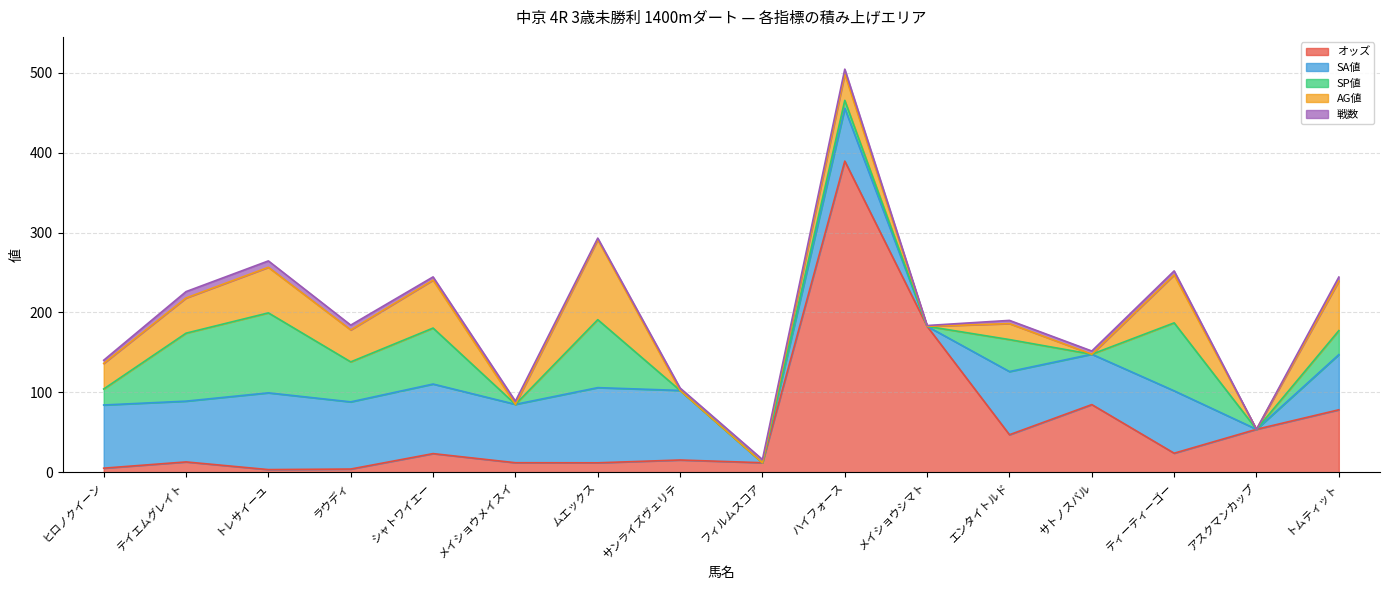

What are all the series names shown in the legend?

オッズ, SA値, SP値, AG値, 戦数